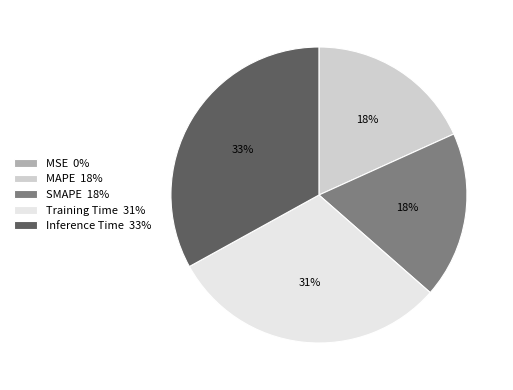

To the nearest percent, what is the average slice percentage?

20%